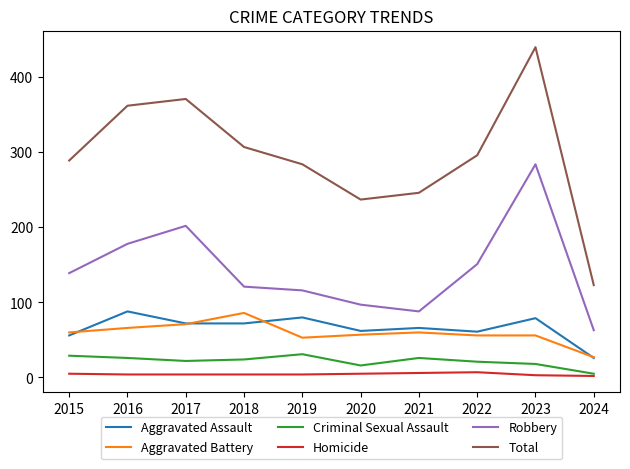

How many lines are shown in the chart?

6